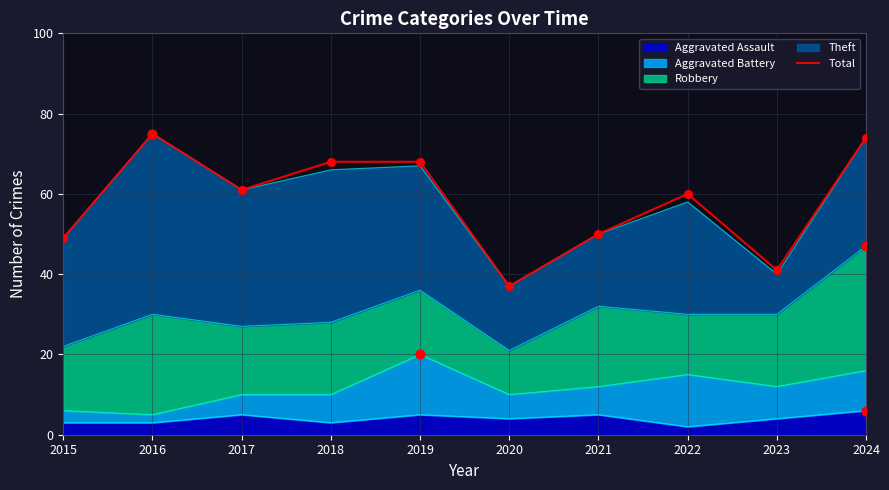

Between 2023 and 2022, which is larger?

2022